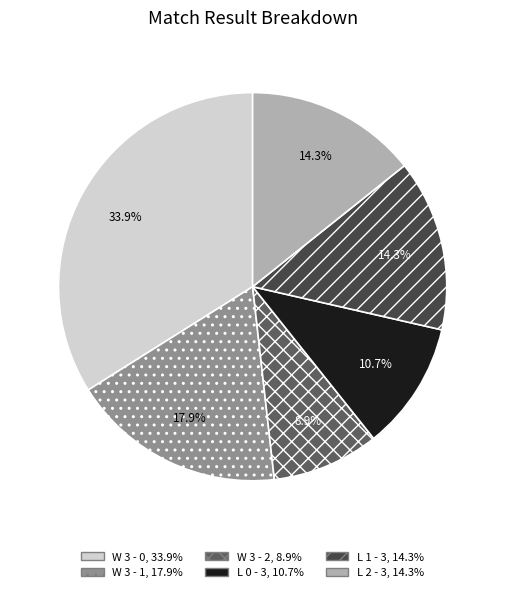

To the nearest percent, what is the combined percentage of L 0 - 3 and W 3 - 0?

45%